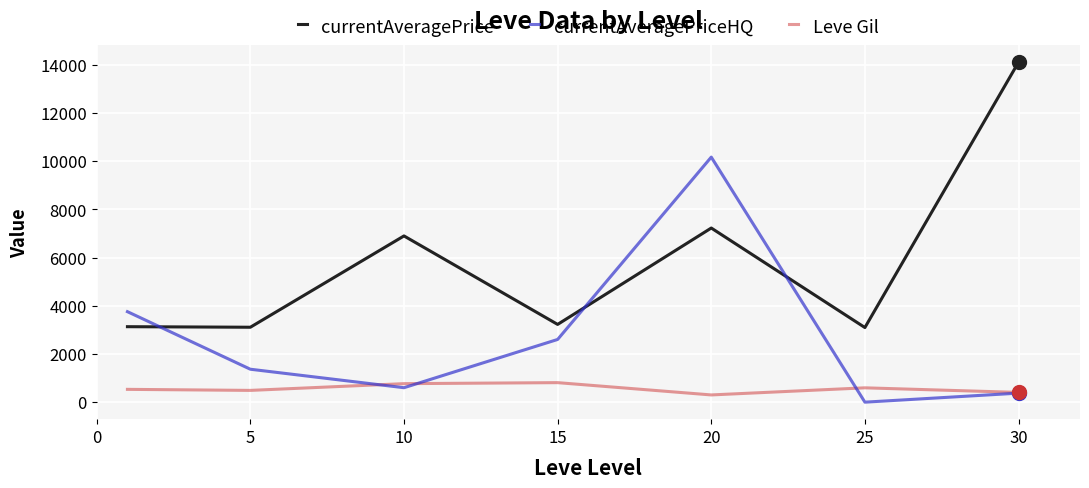

How many times do currentAveragePriceHQ and currentAveragePrice cross each other?

3